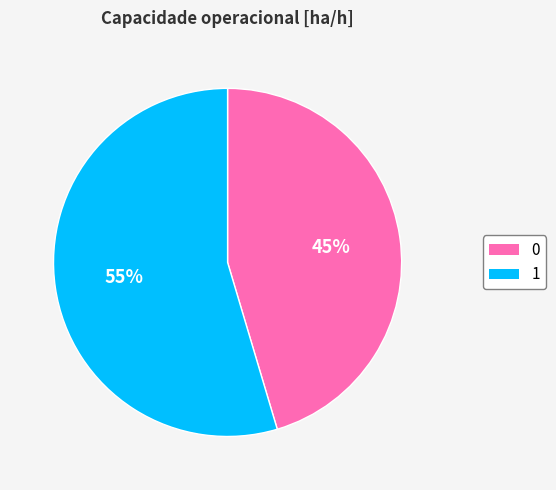

Approximately how many times larger is the value at 1 compared to 0?

1.2